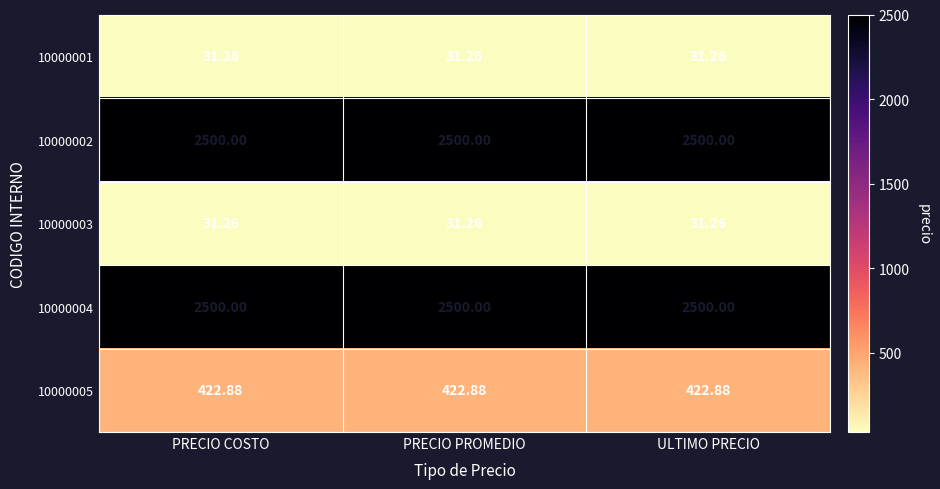

Is the value of 10000002 at PRECIO COSTO greater than the value of 10000003 at PRECIO PROMEDIO?

Yes